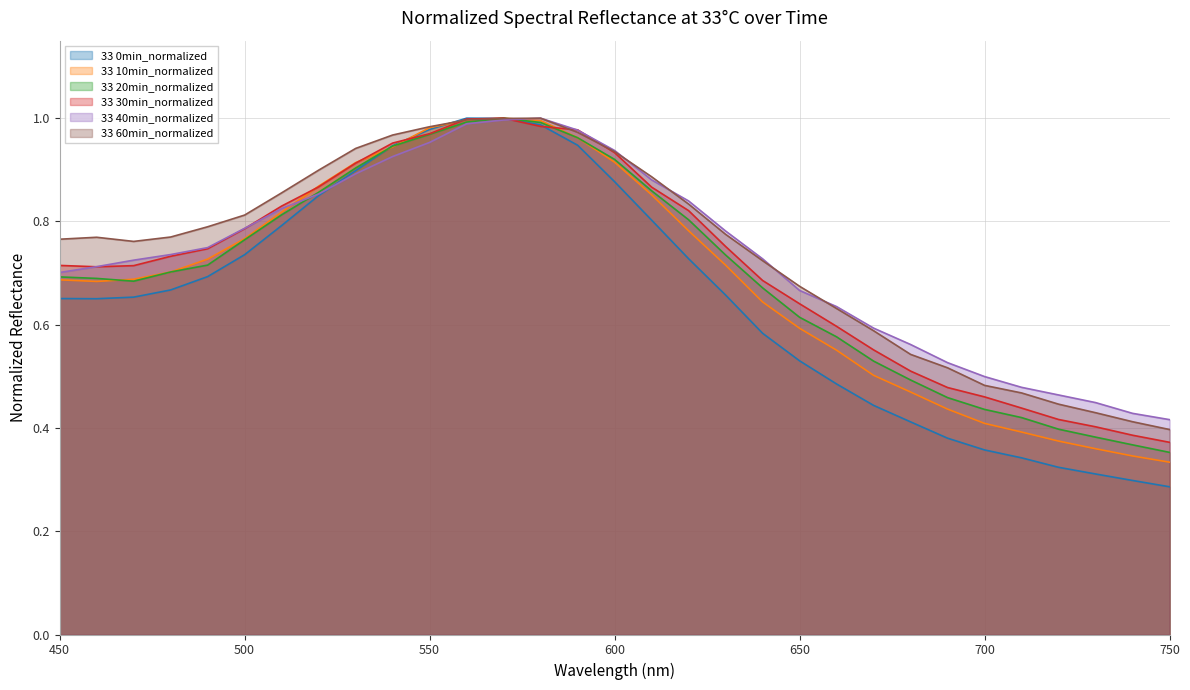

Which category has the lowest value across all series?

750